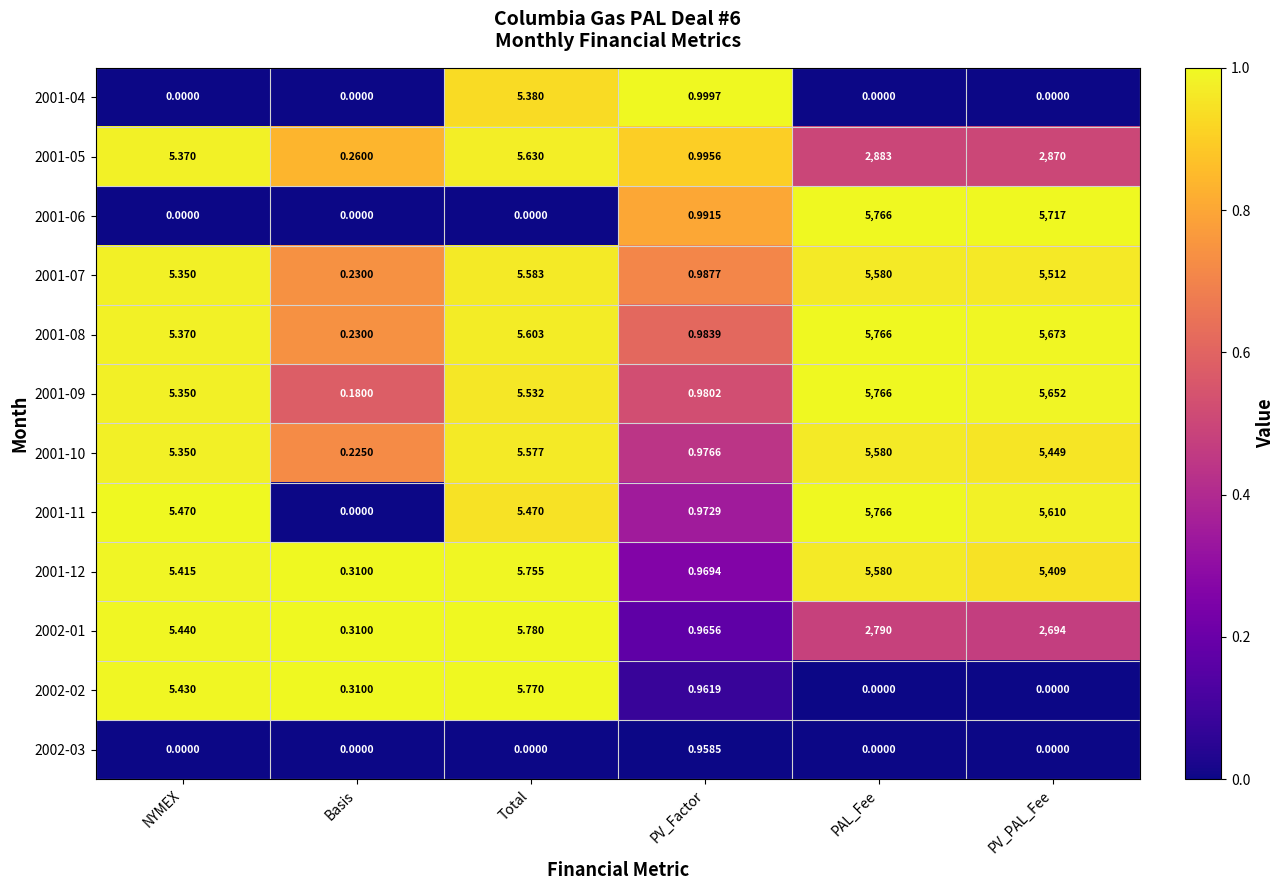

List the labels in order of 2001-09 value, largest first.

PAL_Fee, PV_PAL_Fee, Total, NYMEX, PV_Factor, Basis